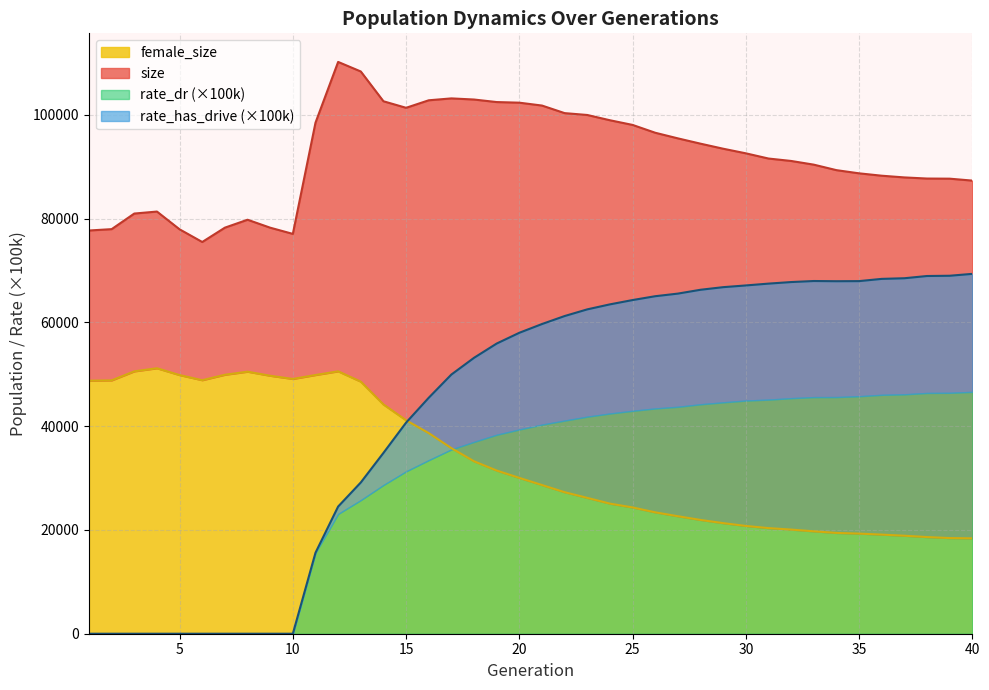

What is the difference between the highest and lowest values at 34?

69923.0